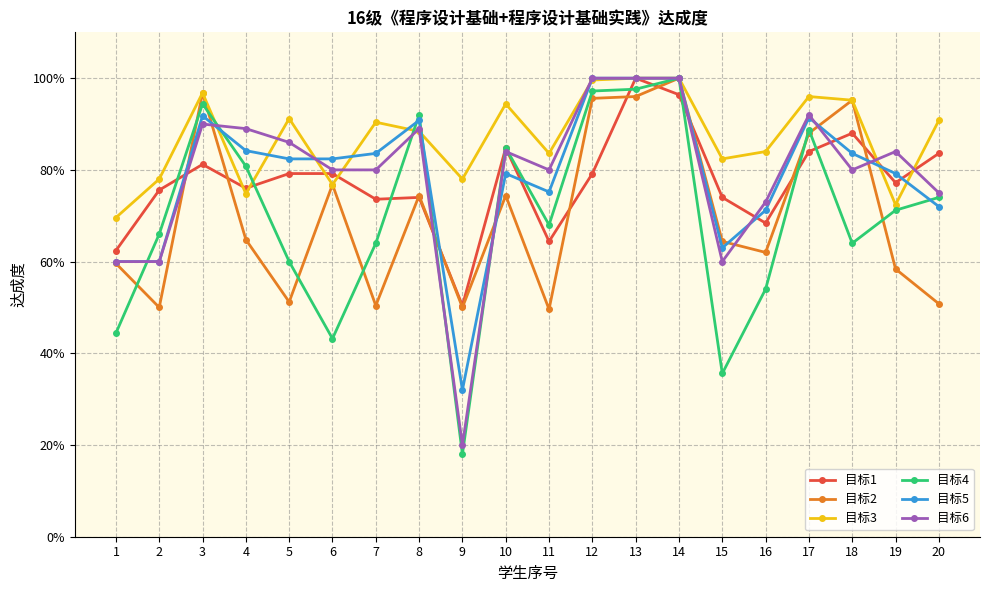

Does the chart have visible grid lines?

Yes